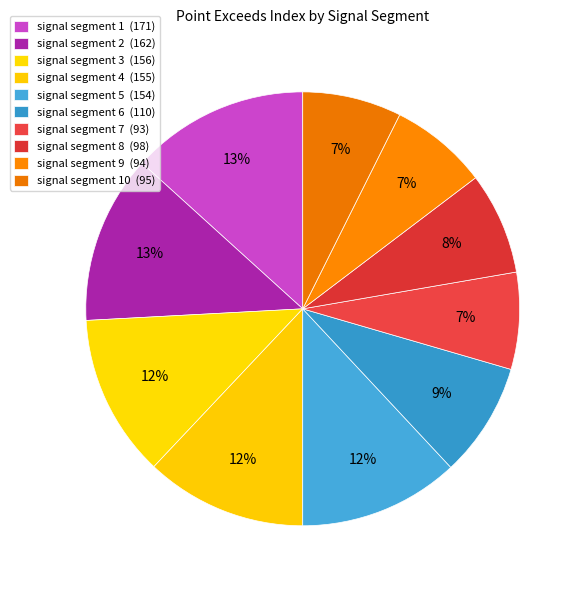

Rank the categories by value from highest to lowest.

signal segment 1, signal segment 2, signal segment 3, signal segment 4, signal segment 5, signal segment 6, signal segment 8, signal segment 10, signal segment 9, signal segment 7